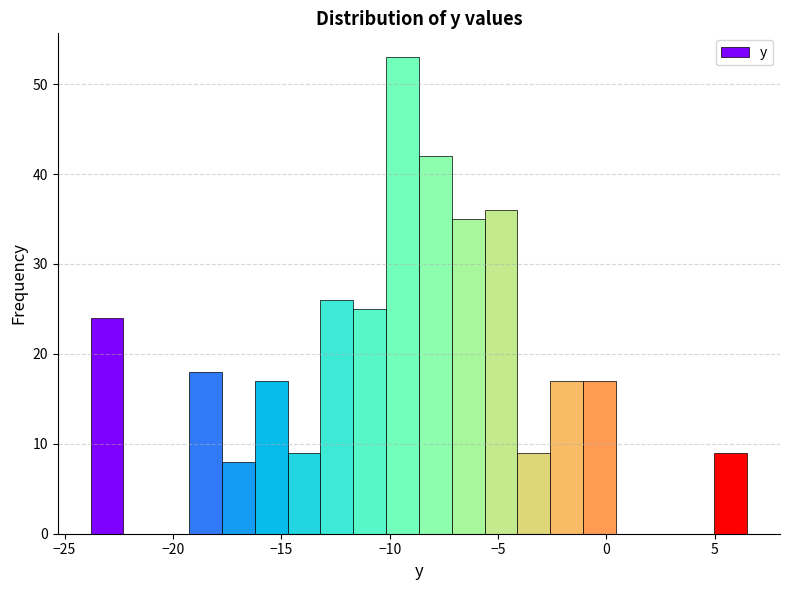

Read against the x-axis, roughly where is the centre of the tallest bar?

-9.5